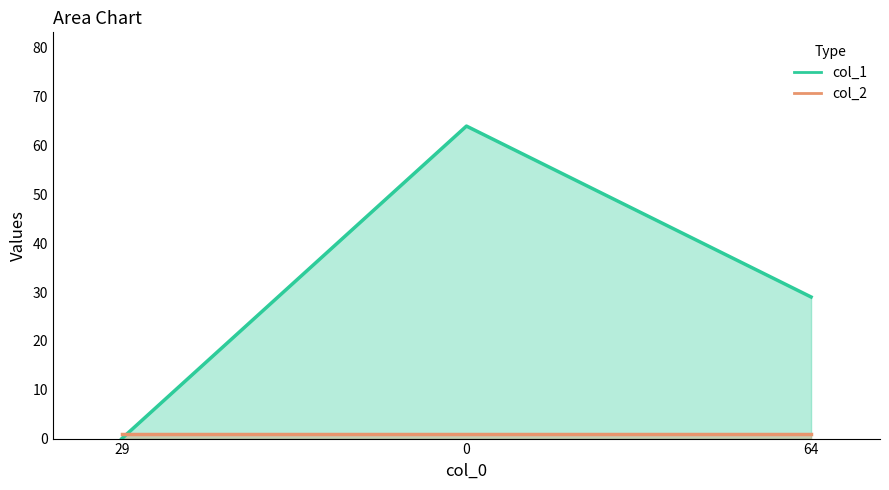

True or false: the data shows 29 at 64.

True